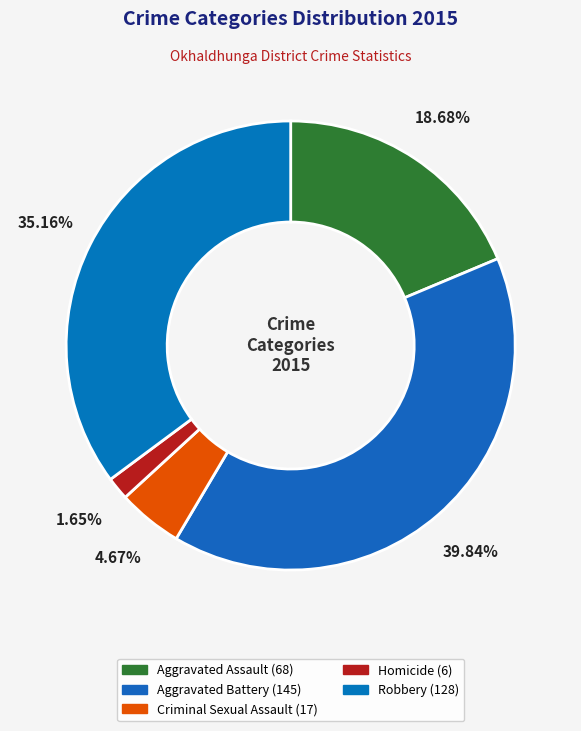

How many segments does this pie chart have?

5